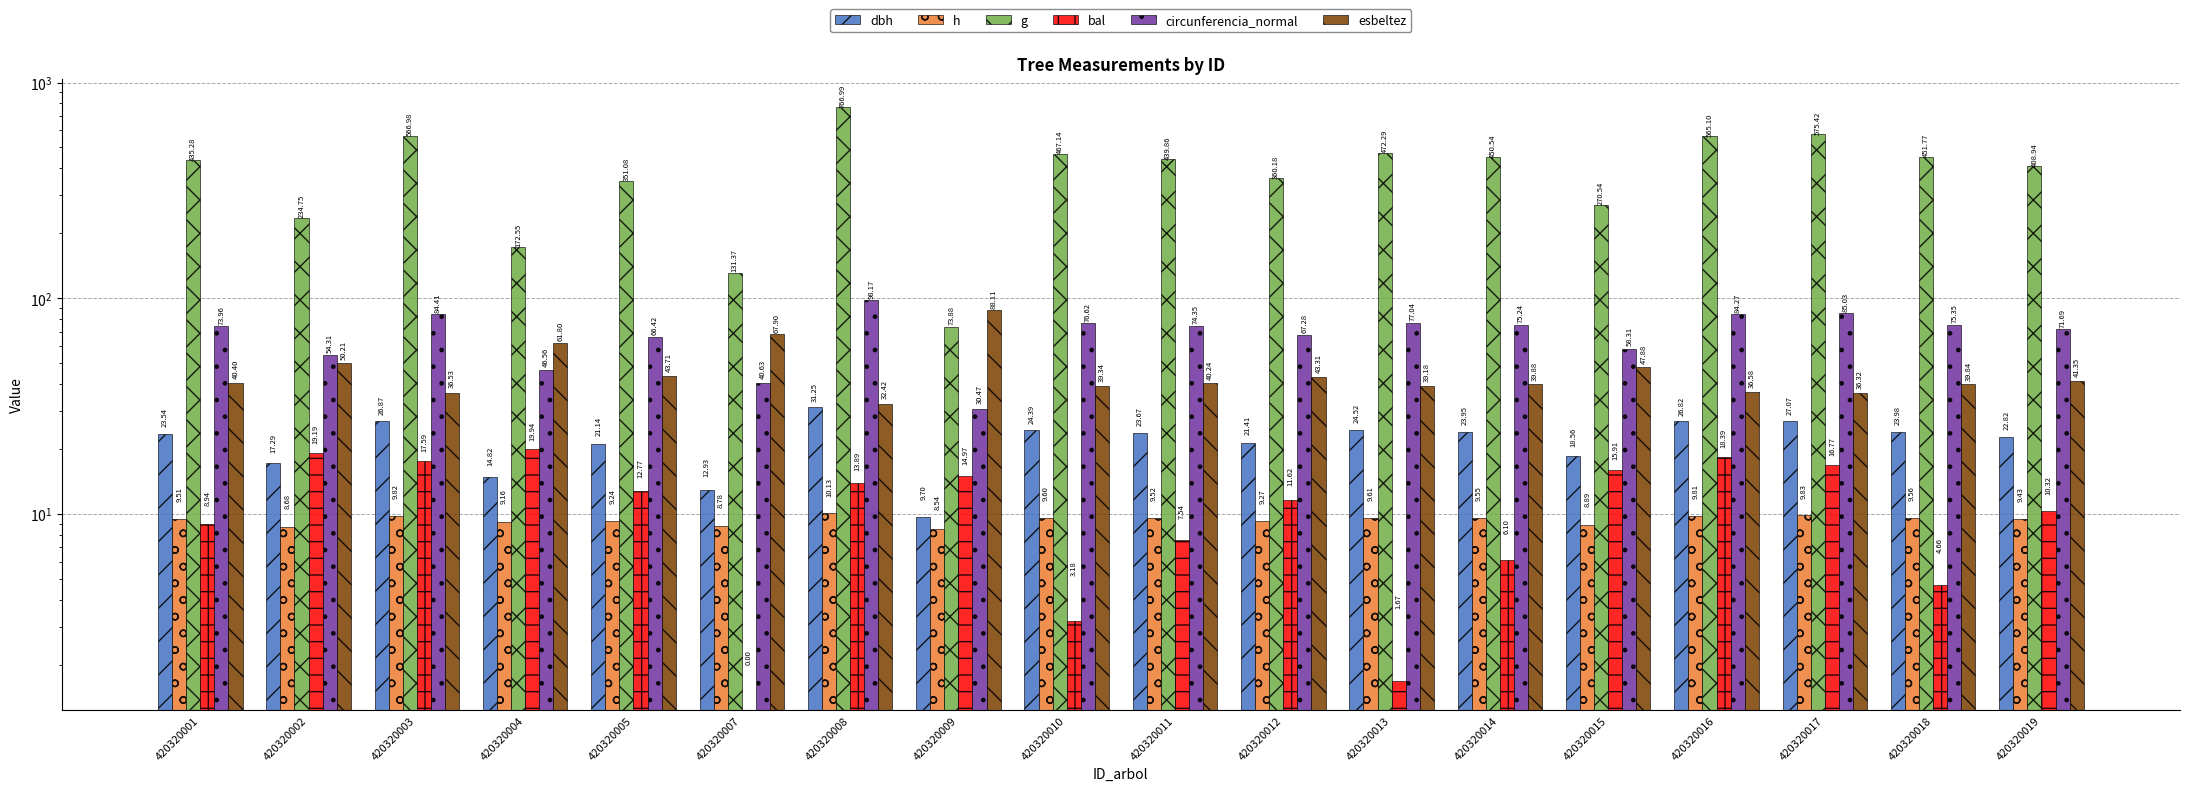

Which label corresponds to the largest value in the chart?

420320008